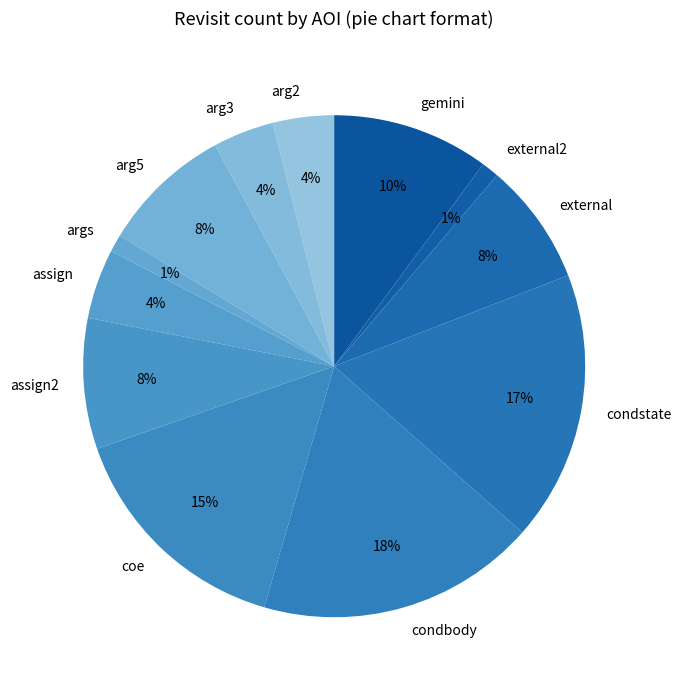

To the nearest percent, what is the average slice percentage?

8%